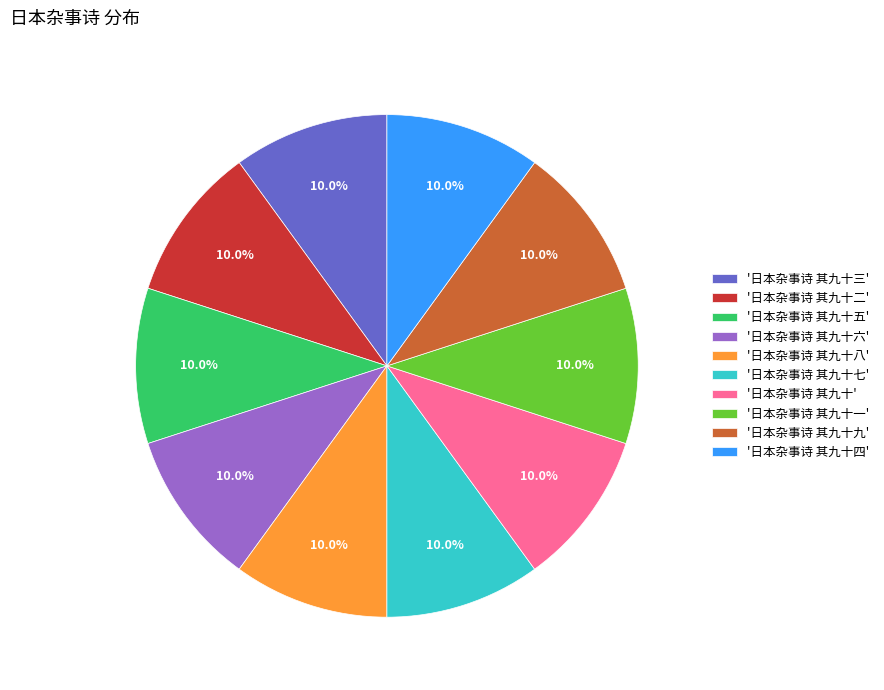

Is there any slice that represents more than half of the pie?

No